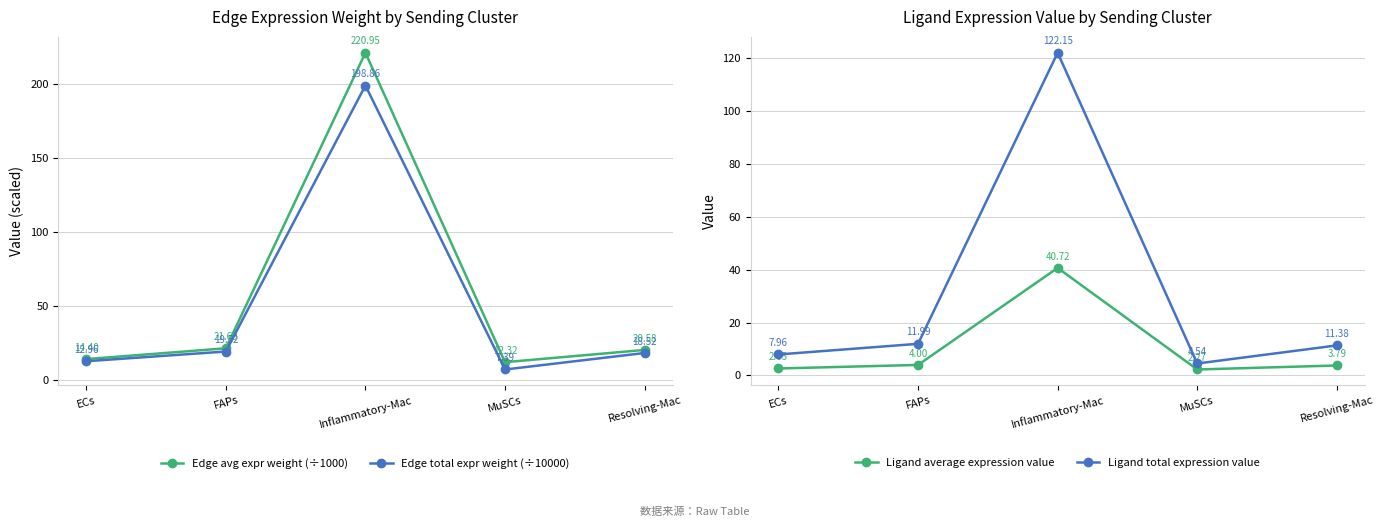

Which category has the lowest value in the Ligand total expression value series?

MuSCs